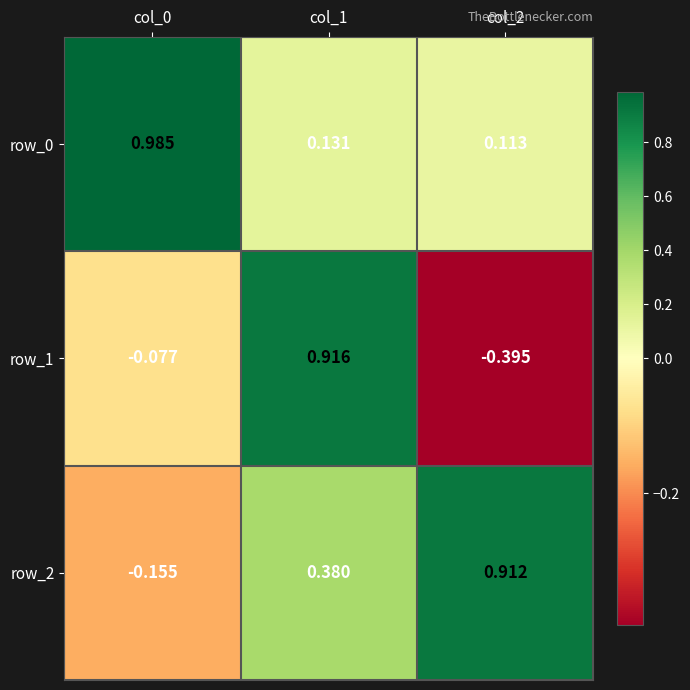

What is the total value across all series at col_1?

1.4